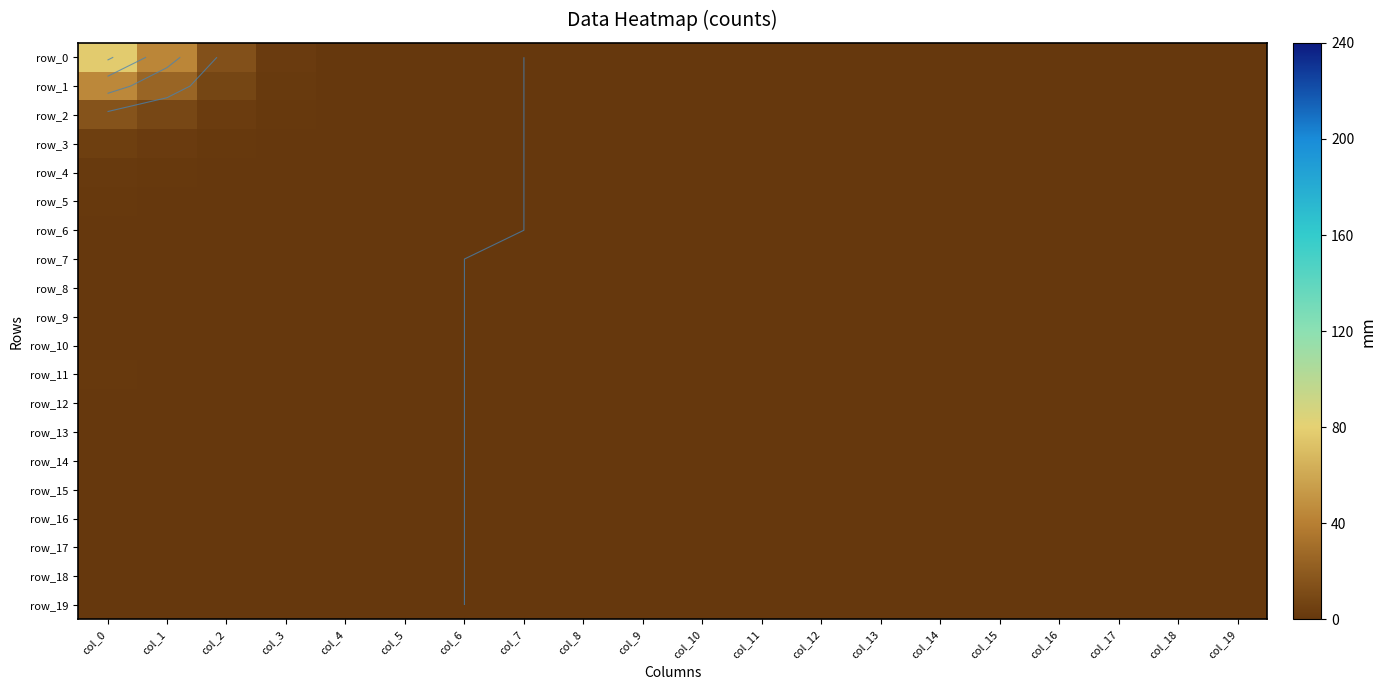

Is it true that row_18 equals 0.0 at col_3?

False